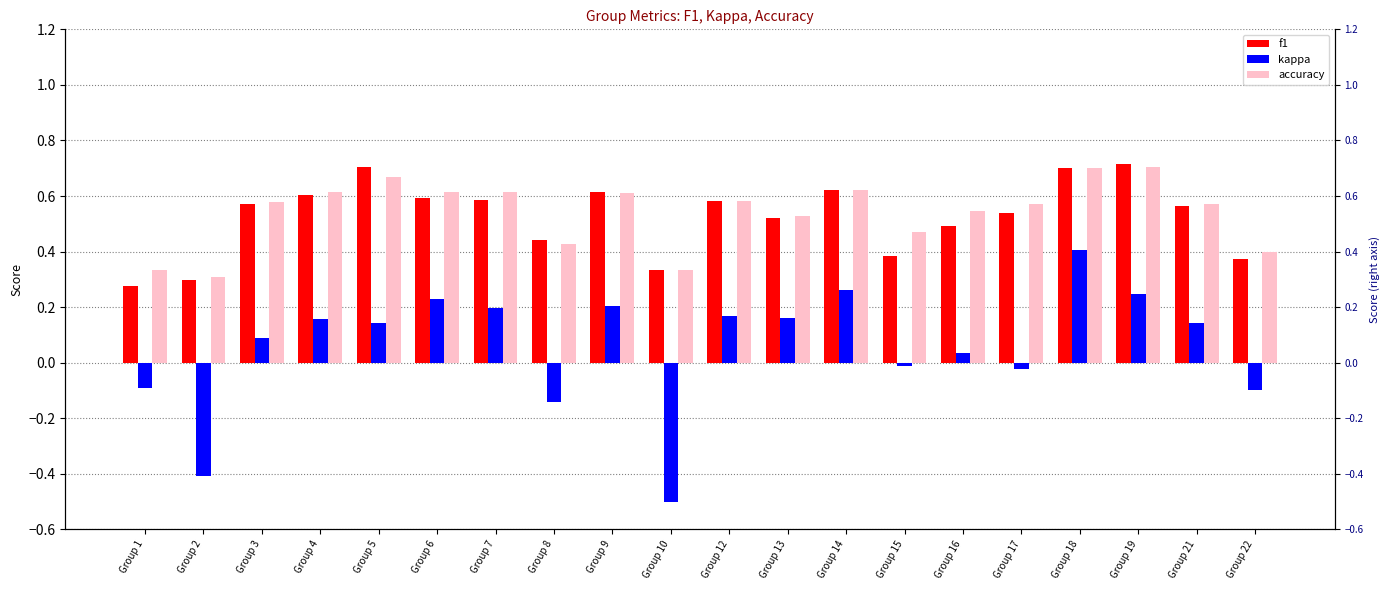

What is the value of the kappa bar at the 5th from the left?

0.1